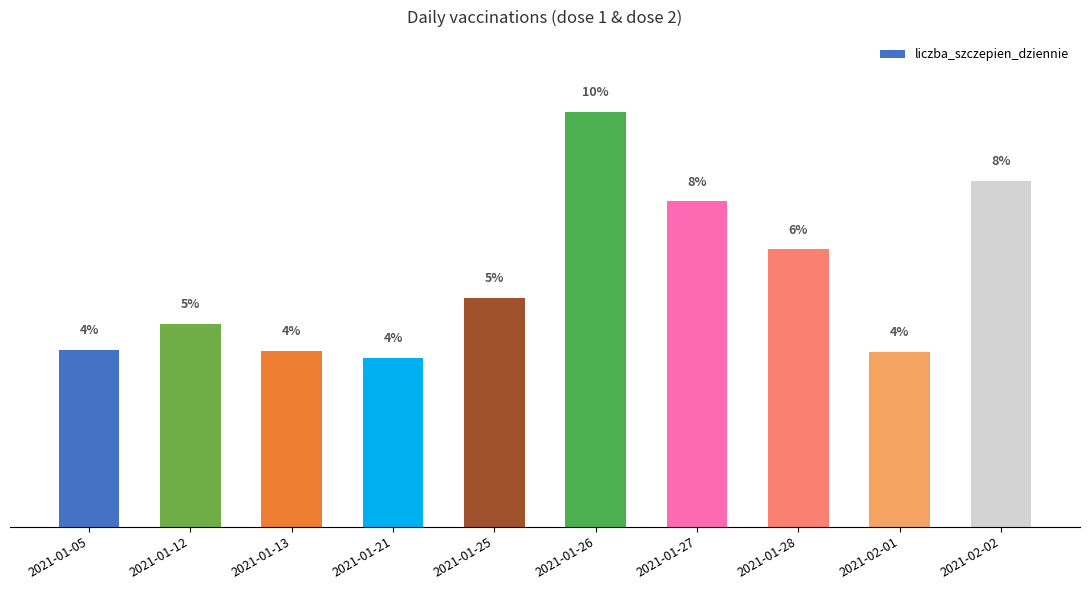

Does the chart contain any negative values?

No